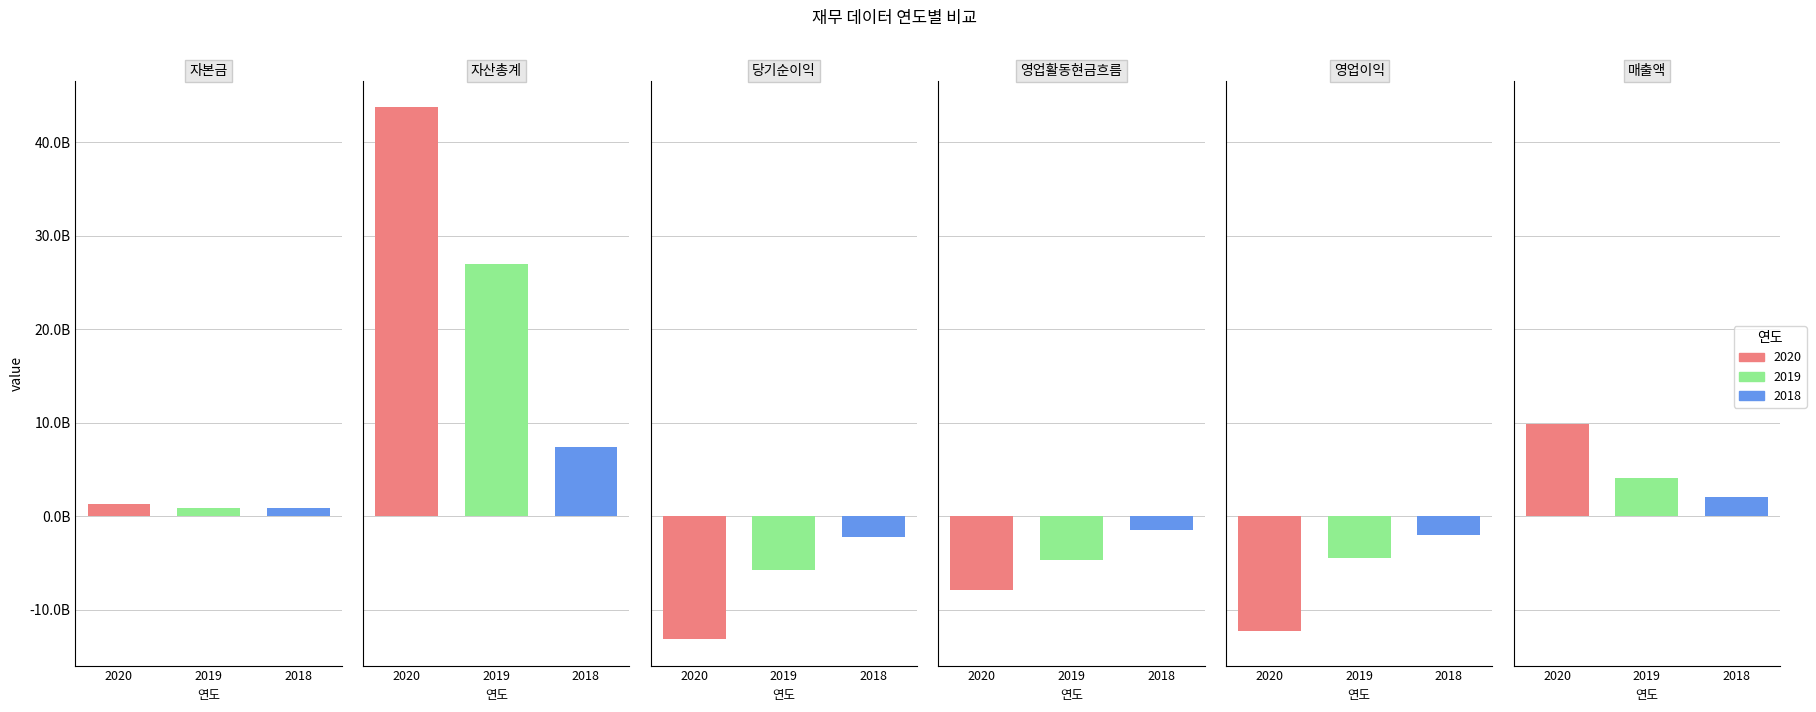

Reading right to left, what are all the values shown in this chart?

2020: 9820006963	-12258809761	-7933850363	-13146601162	43760077691	1331514100
2019: 4101115062	-4492065268	-4673750151	-5760155545	26935607774	907088700
2018: 2053534999	-2022470418	-1434945042	-2215638093	7347308379	889045300